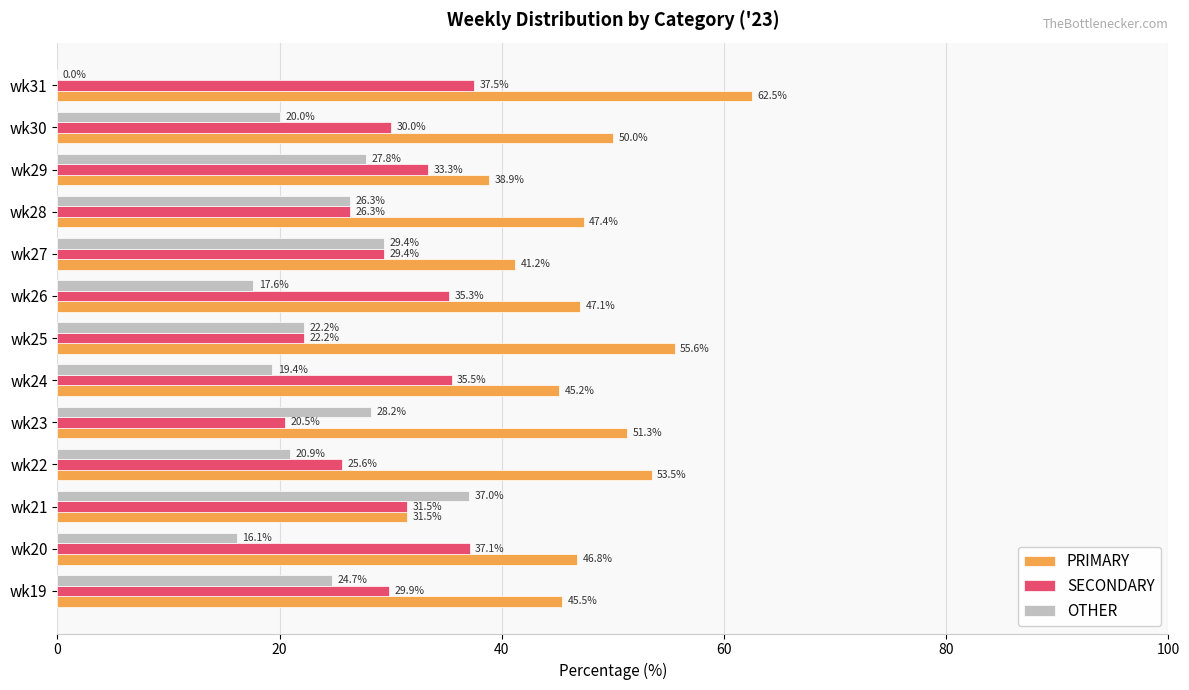

The SECONDARY series shows 35.3 at wk26. True or false?

True